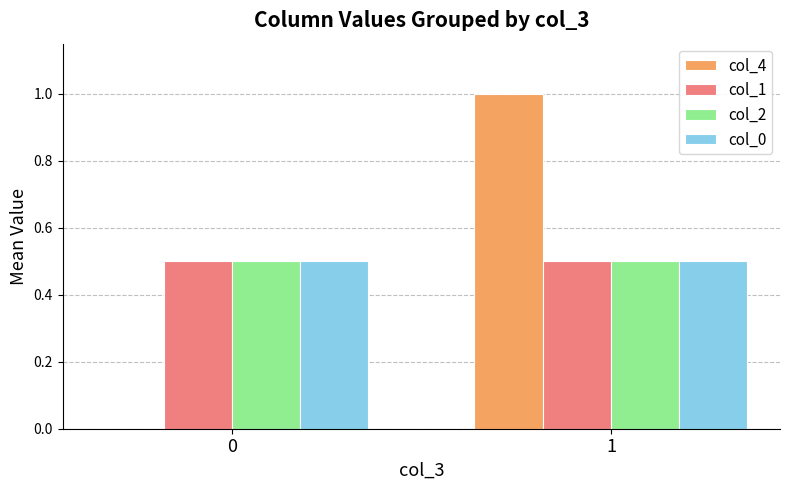

How many distinct data groups are displayed?

4